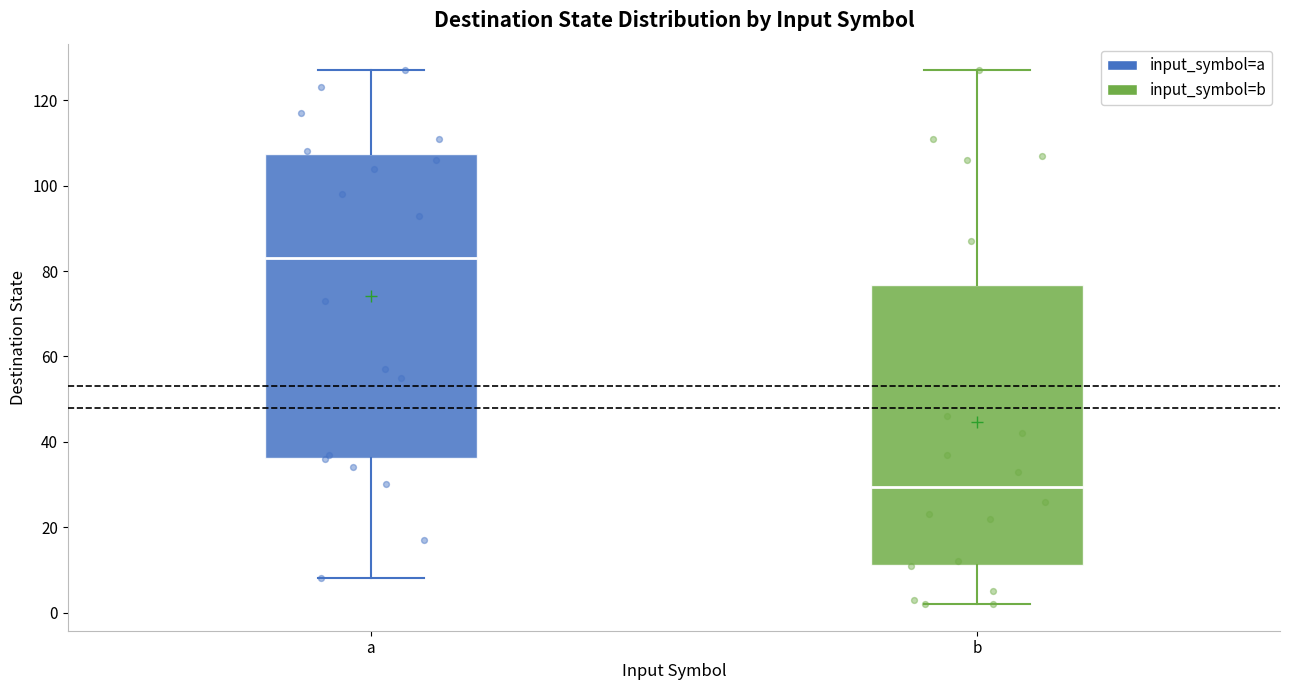

Reading left to right, transcribe this box plot: for each box, give where its median line is, the range the box spans, and where its two whiskers end, as read against the y-axis. The values are not printed on the chart, so give them approximately, as read against the axis.

a: median 84, box 36 to 108, whiskers 8 to 128
b: median 30, box 12 to 76, whiskers 2 to 128